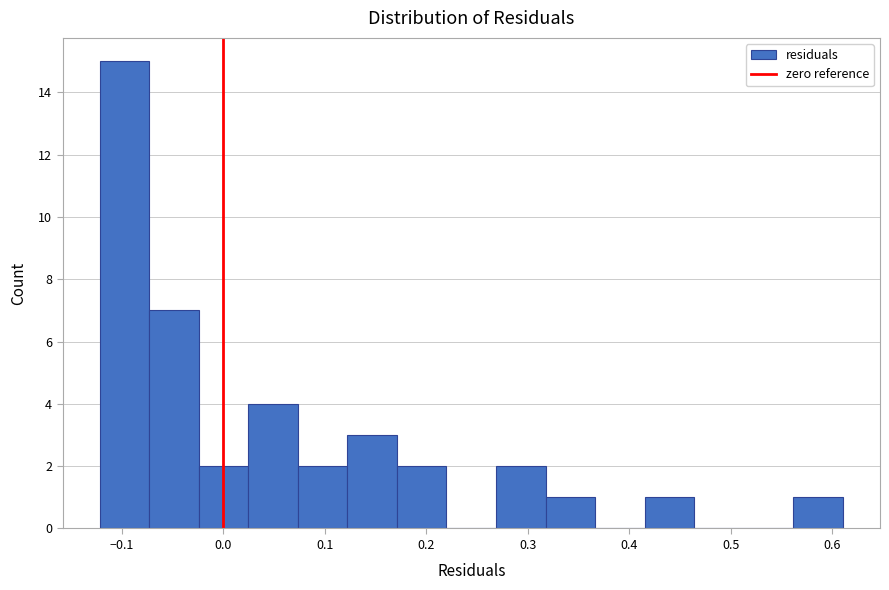

Over which range of the x-axis is the bar tallest?

-0.12 to -0.07